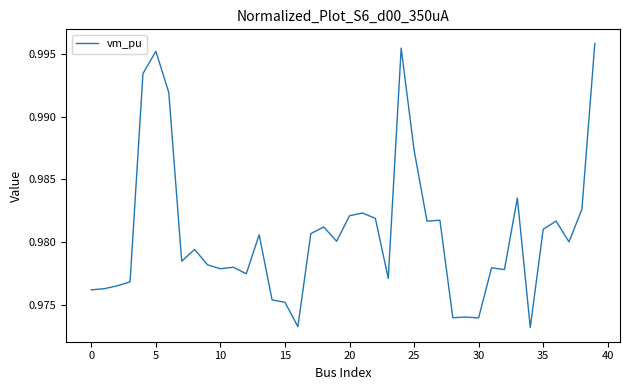

The chart shows a value of 0.3 at 30. True or false?

False